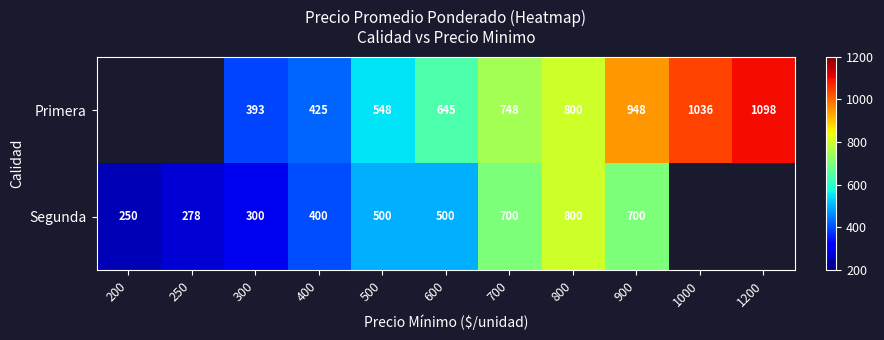

What is the spread (max minus min) of values at 900?

248